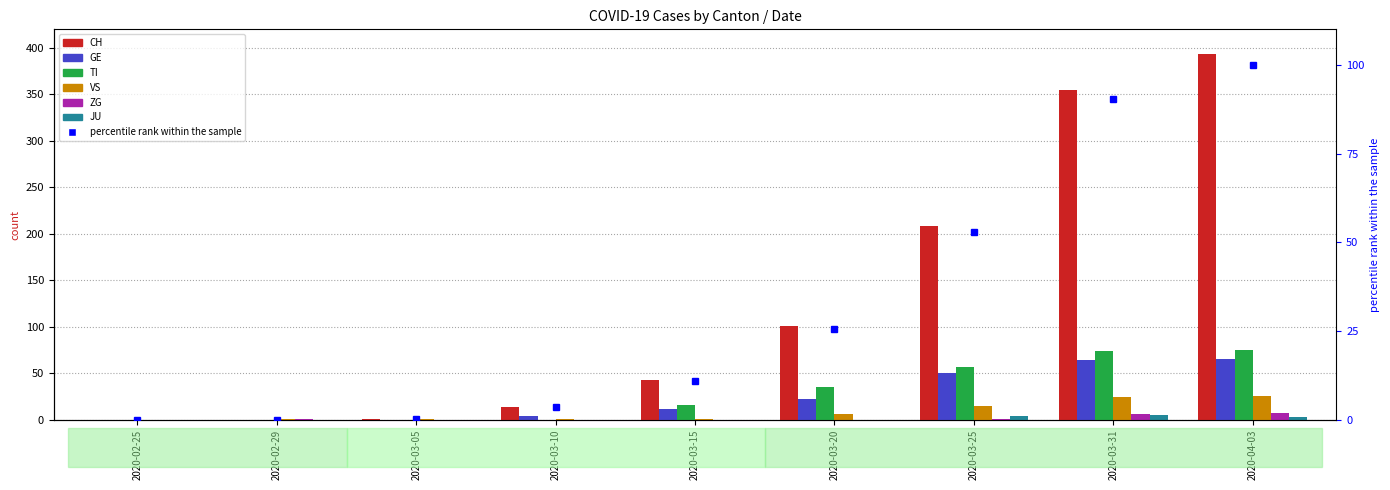

What are all the series names shown in the legend?

CH, GE, TI, VS, ZG, JU